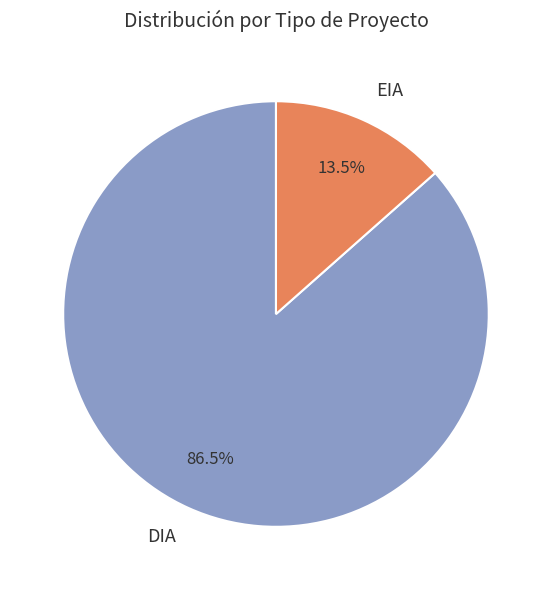

Is there a majority slice in this chart?

Yes